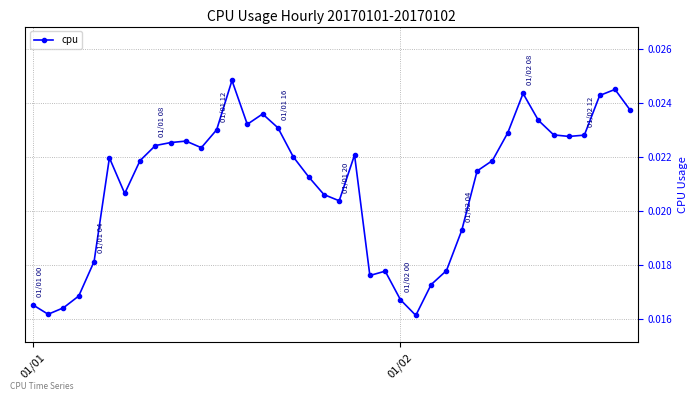

Count the values in the range 0 to 1.

40